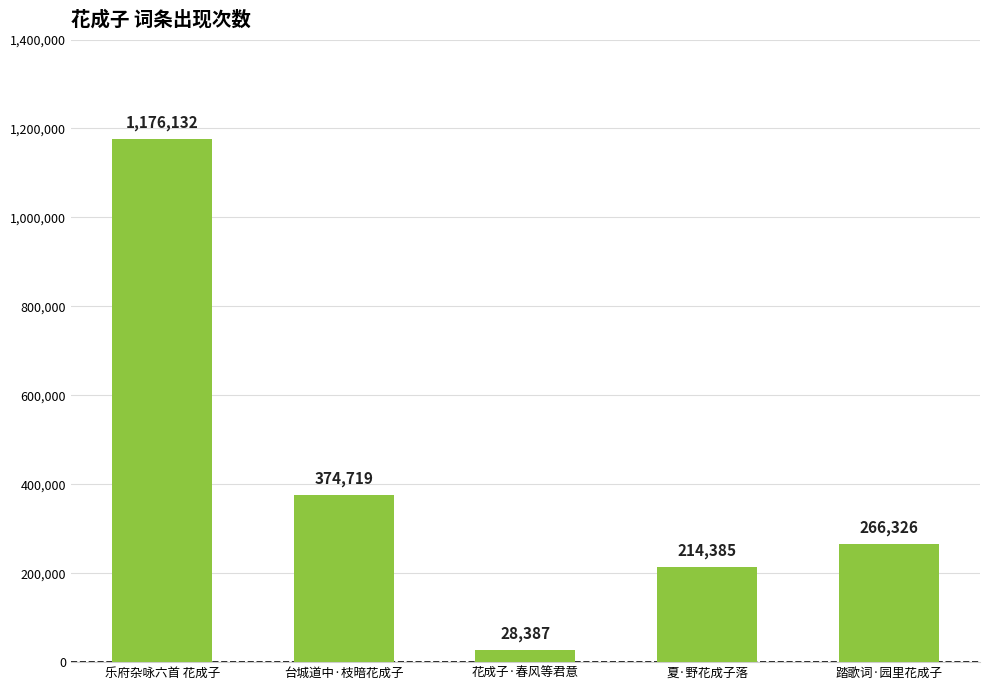

Is it true that the value at 夏·野花成子落 is 214385?

True